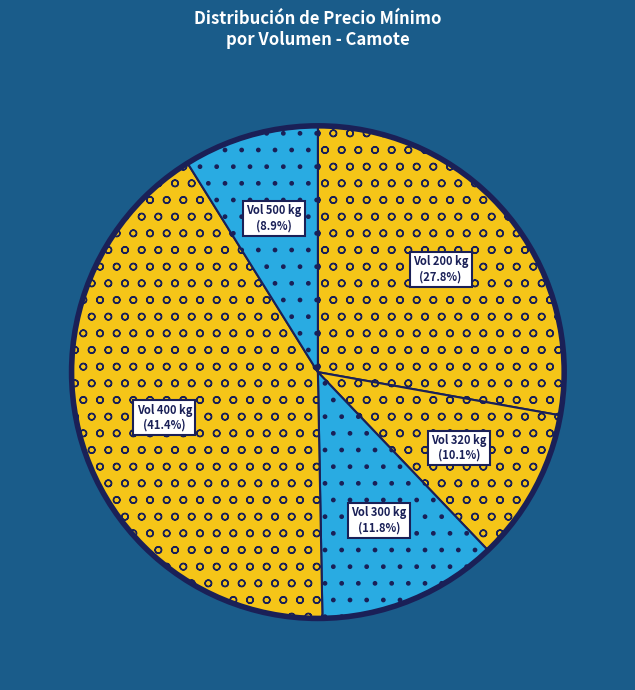

To the nearest percent, what is the average slice percentage?

20%